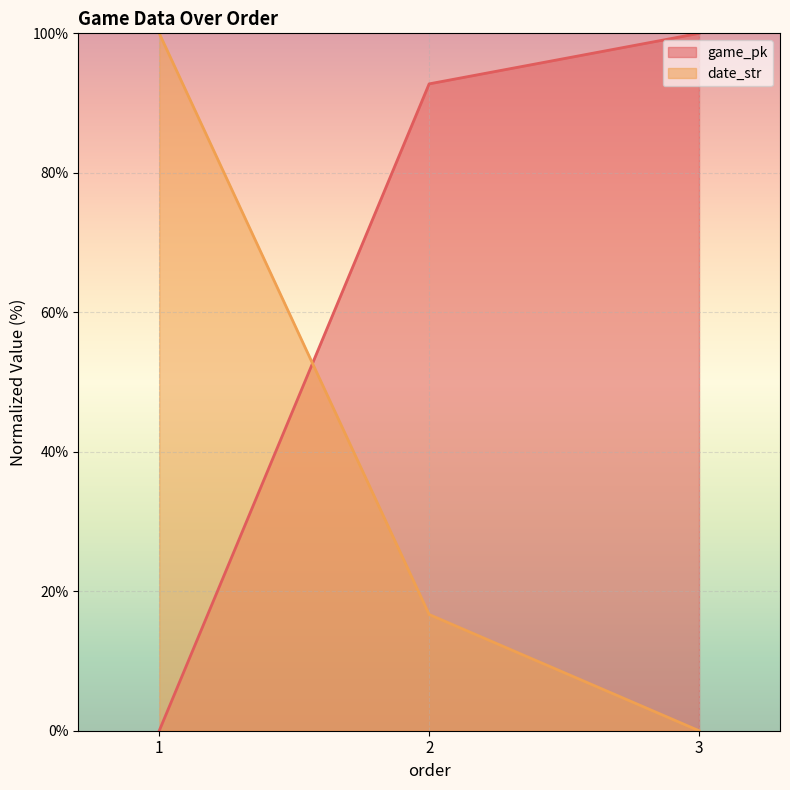

What is the highest value of the game_pk series?

100.0